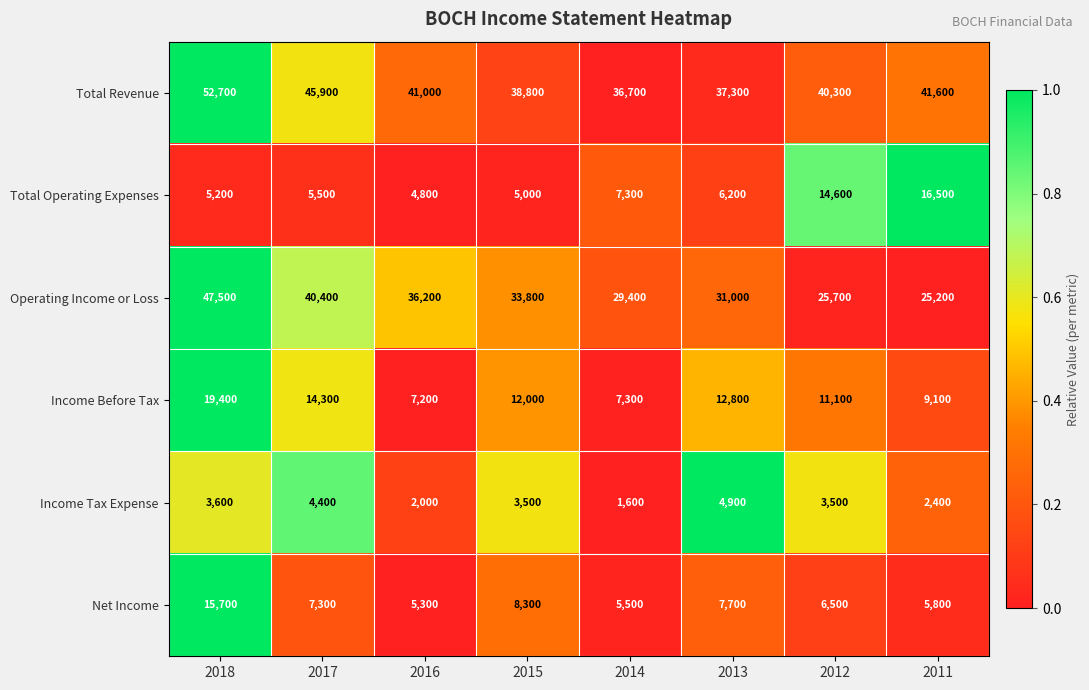

The Income Tax Expense series shows 8657 at 2013. True or false?

False